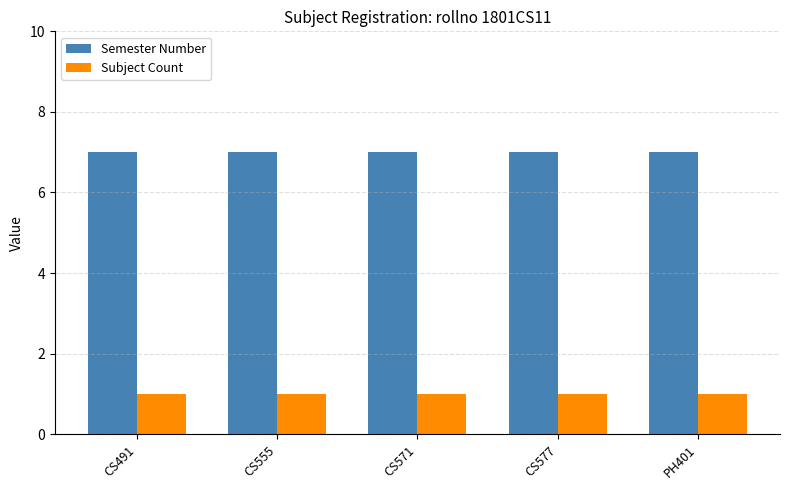

What is the average value of the Subject Count series?

1